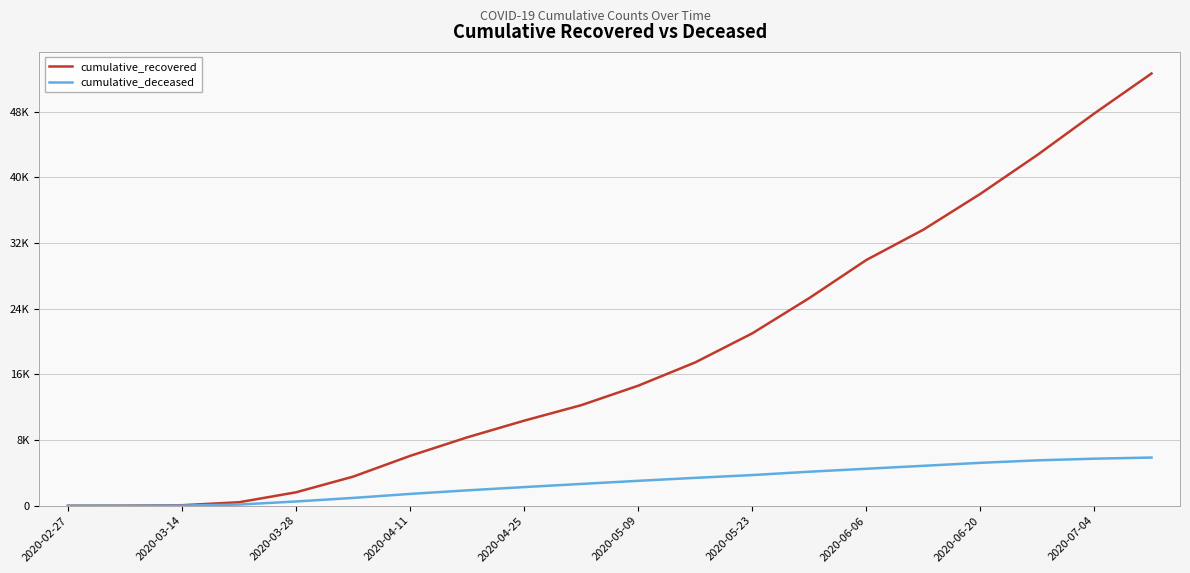

Does the chart have visible grid lines?

Yes